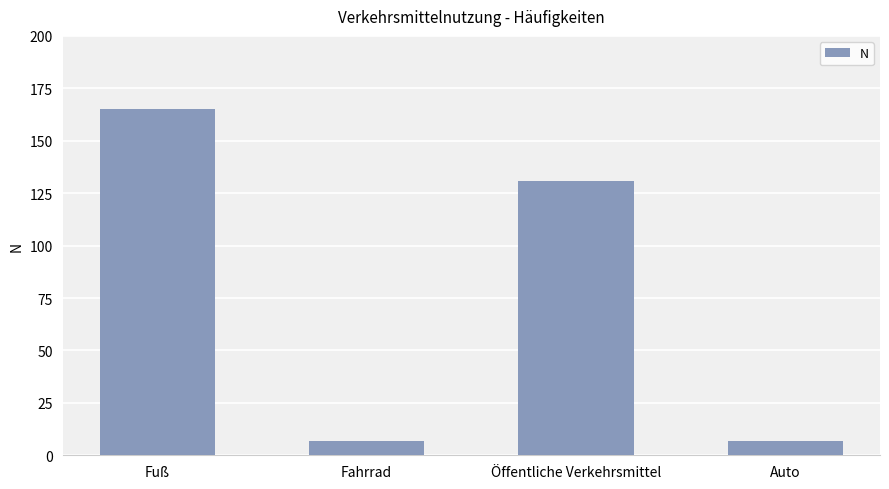

What position from the left is Fahrrad?

2